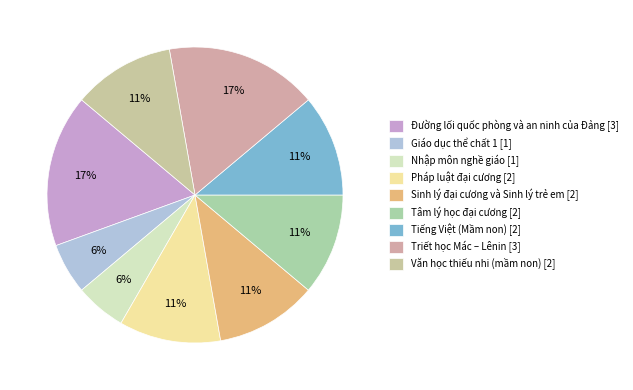

Does Pháp luật đại cương account for over 50% of the chart?

No